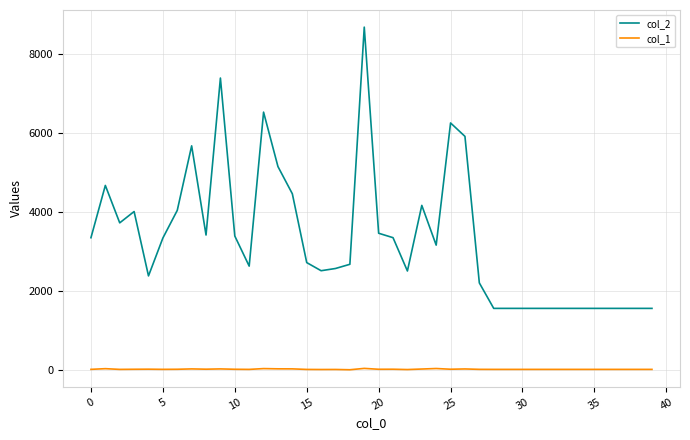

True or false: col_2 has more than 0 interior local peaks.

True